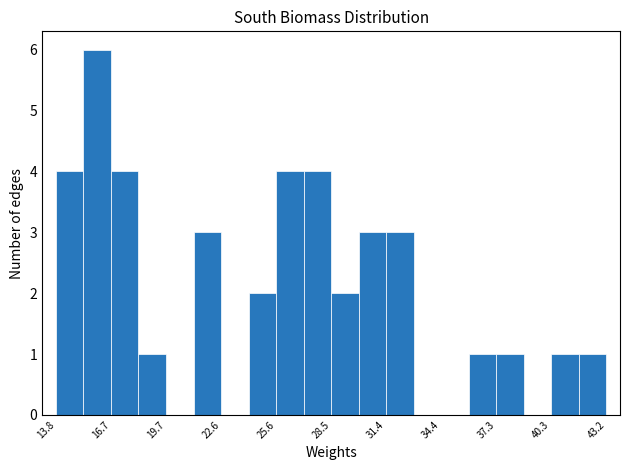

Around what value on the x-axis is the tallest bar? Give the approximate position of its centre, as read against the axis.

16.0